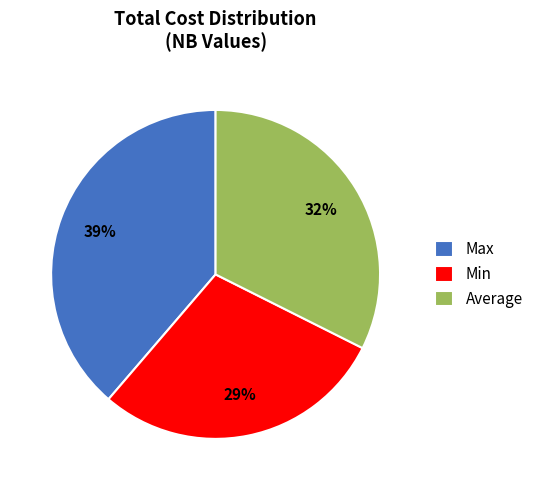

Rank the categories by value from lowest to highest.

Min, Average, Max